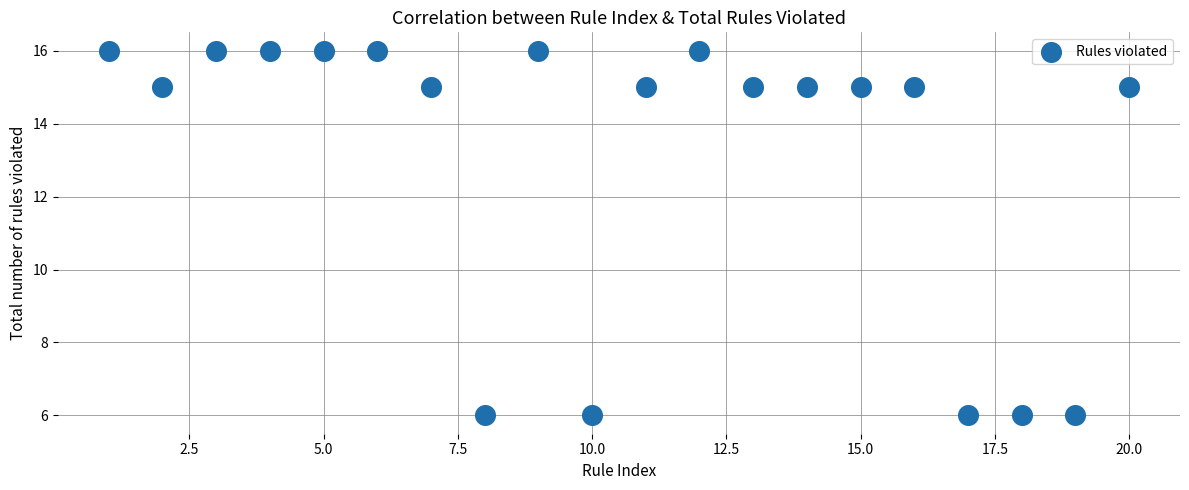

What is the range of Y values (max minus min)?

10